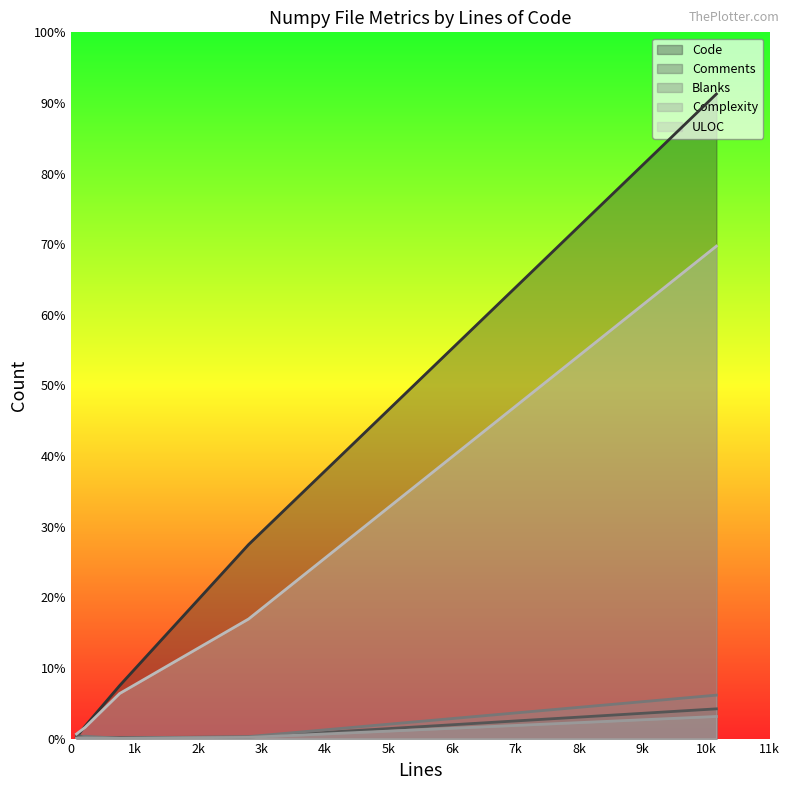

True or false: Blanks and Code cross at least once.

False